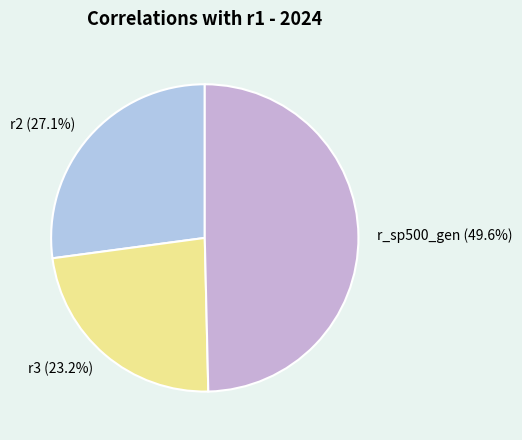

The r2 slice represents 35% of the pie. True or false?

False